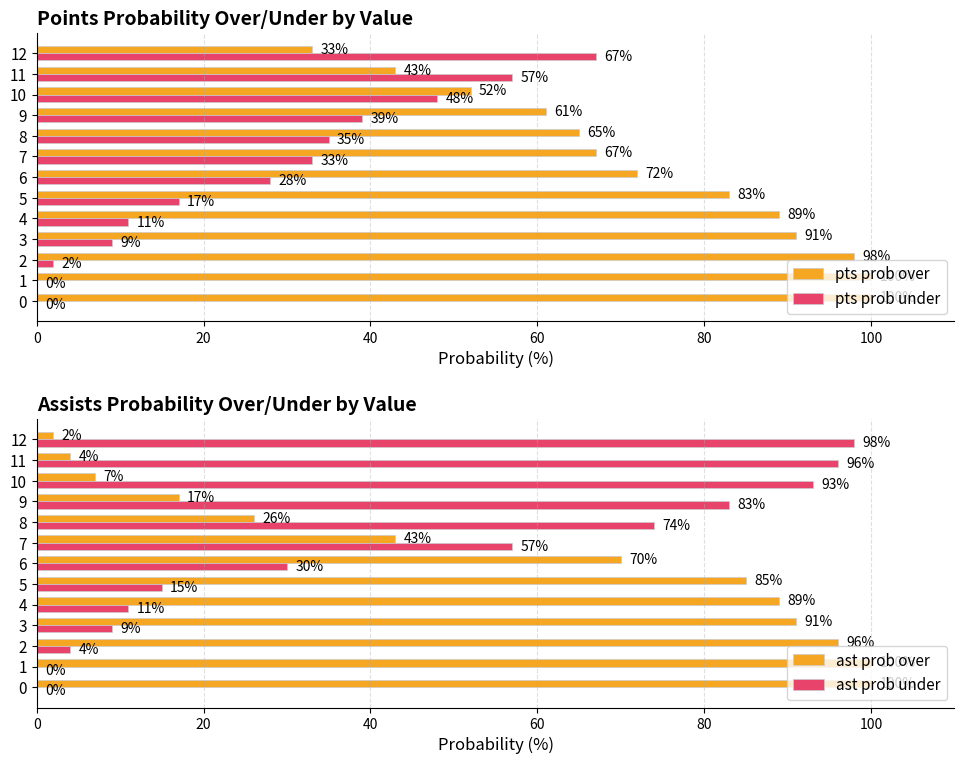

What is the average value of the ast prob over series?

56